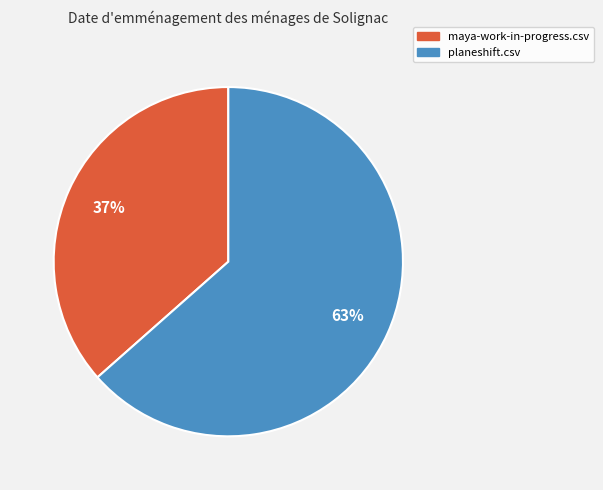

How many segments does this pie chart have?

2